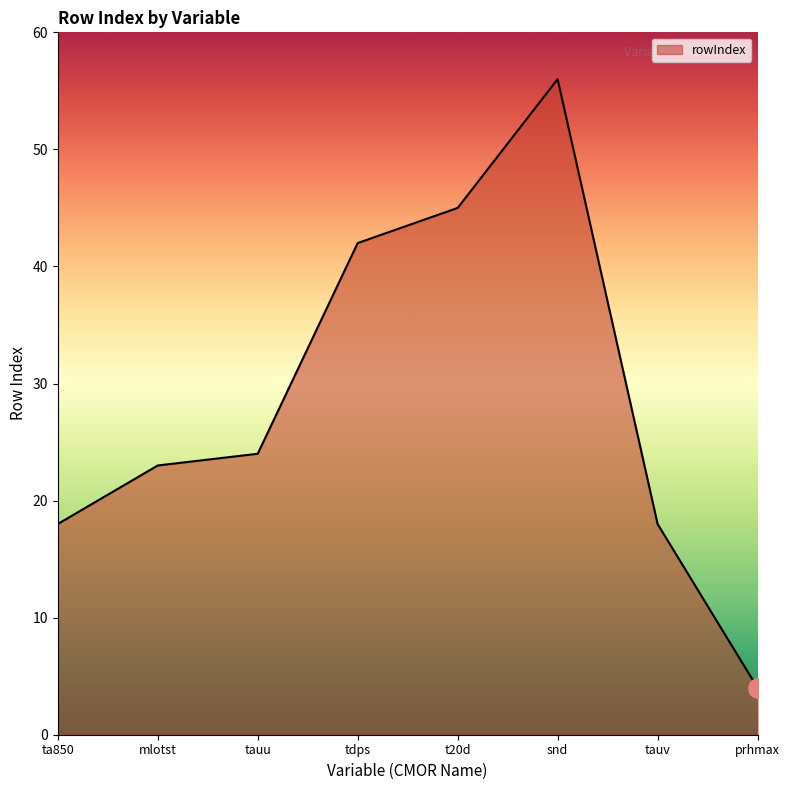

What is the difference between the maximum and minimum values?

52